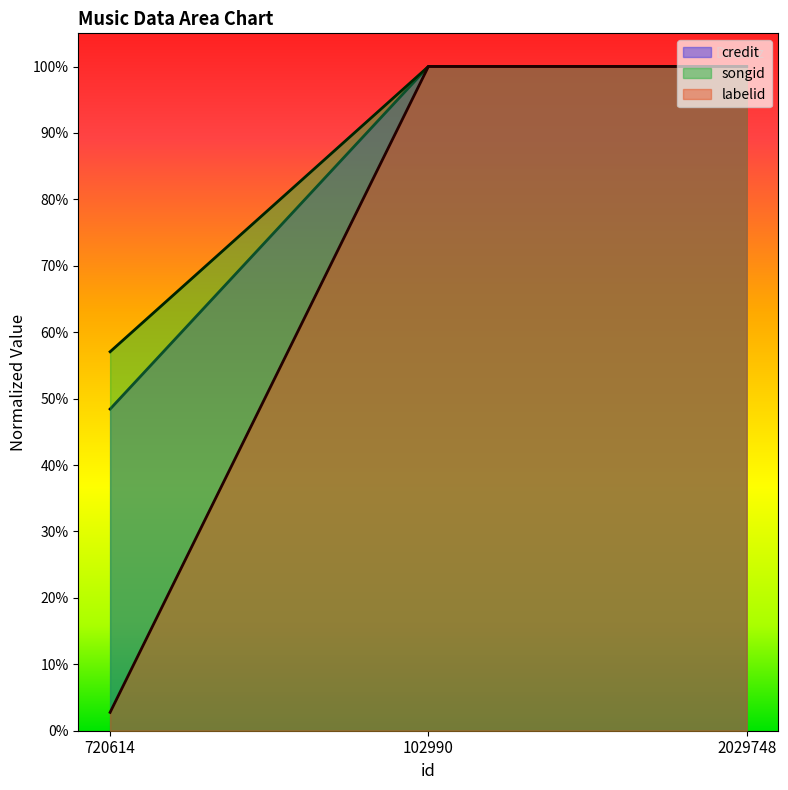

What is the value of the credit point at the 2nd from the left?

1.0